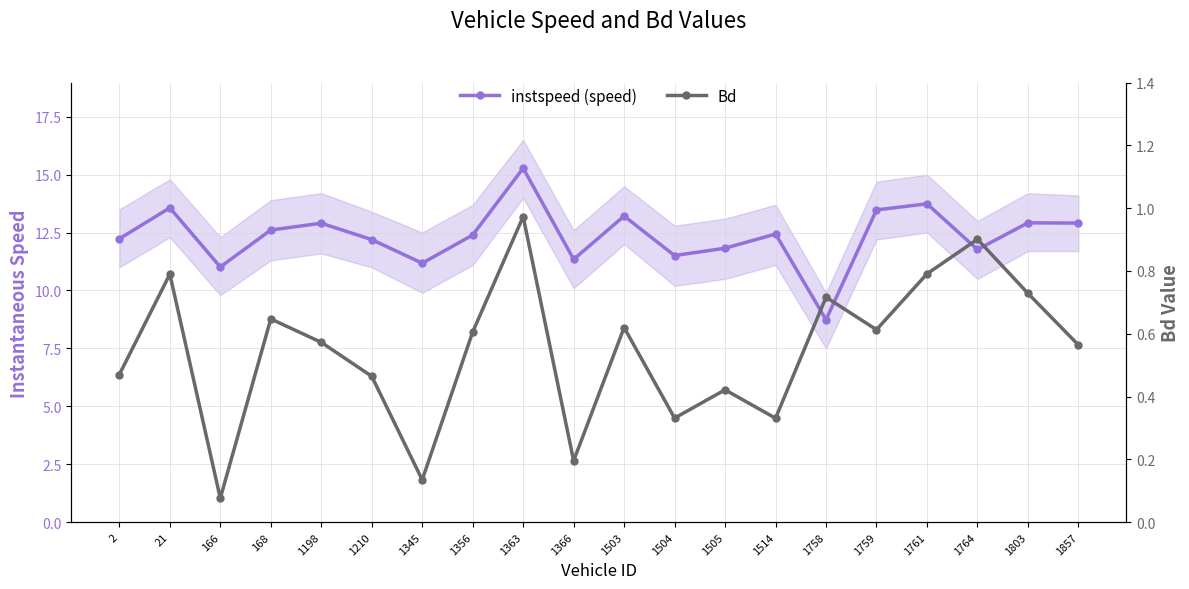

At how many categories does at least one series exceed 0?

20